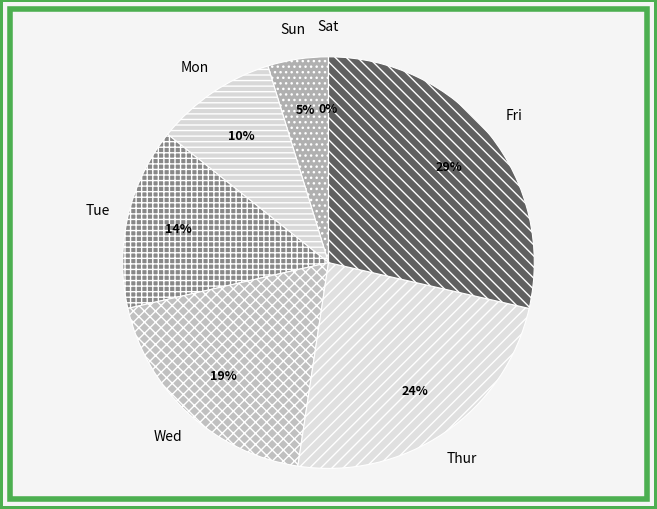

Is it true that Mon is 1% of the pie?

False